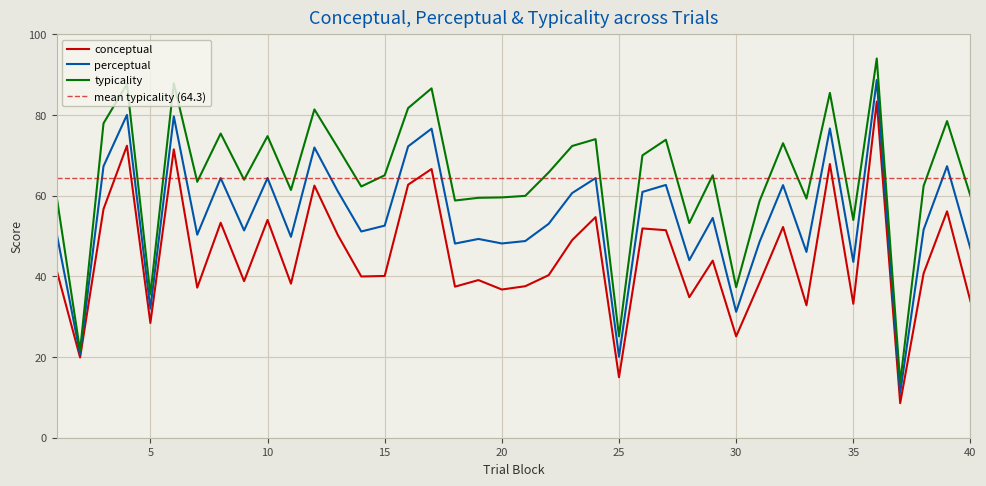

Reading left to right, list all the values displayed in this chart.

conceptual: 41.5	19.9	56.7	72.4	28.4	71.5	37.2	53.3	38.8	54.0	38.2	62.5	50.3	40.0	40.1	62.7	66.6	37.5	39.1	36.8	37.6	40.3	49.0	54.7	15.0	51.9	51.5	34.8	43.9	25.1	38.5	52.2	32.8	67.9	33.2	83.3	8.6	40.8	56.1	33.8
perceptual: 50.6	20.7	67.3	80.0	32.0	79.7	50.3	64.4	51.4	64.4	49.8	72.0	61.1	51.1	52.6	72.2	76.6	48.1	49.3	48.2	48.8	53.0	60.7	64.4	20.1	61.0	62.7	44.0	54.5	31.2	48.6	62.6	46.1	76.7	43.6	88.7	11.1	51.6	67.3	46.9
typicality: 59.7	21.6	78.0	87.7	35.5	87.9	63.5	75.4	64.0	74.8	61.4	81.4	71.9	62.3	65.1	81.7	86.6	58.8	59.5	59.6	60.0	65.8	72.3	74.0	25.2	70.0	73.9	53.2	65.1	37.3	58.7	73.0	59.3	85.5	54.0	94.0	13.7	62.4	78.5	60.0